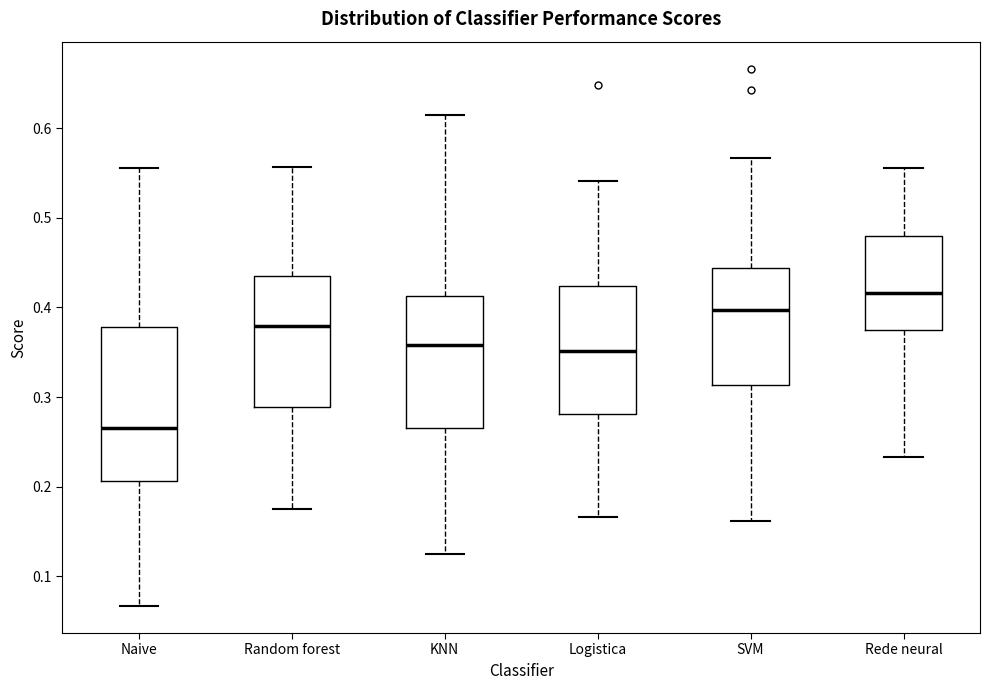

Reading left to right, transcribe this box plot: for each box, give where its median line is, the range the box spans, and where its two whiskers end, as read against the y-axis. The values are not printed on the chart, so give them approximately, as read against the axis.

Naive: median 0.27, box 0.21 to 0.38, whiskers 0.07 to 0.56
Random forest: median 0.38, box 0.29 to 0.44, whiskers 0.17 to 0.56
KNN: median 0.36, box 0.27 to 0.41, whiskers 0.13 to 0.62
Logistica: median 0.35, box 0.28 to 0.42, whiskers 0.17 to 0.54
SVM: median 0.40, box 0.31 to 0.44, whiskers 0.16 to 0.57
Rede neural: median 0.42, box 0.38 to 0.48, whiskers 0.23 to 0.56